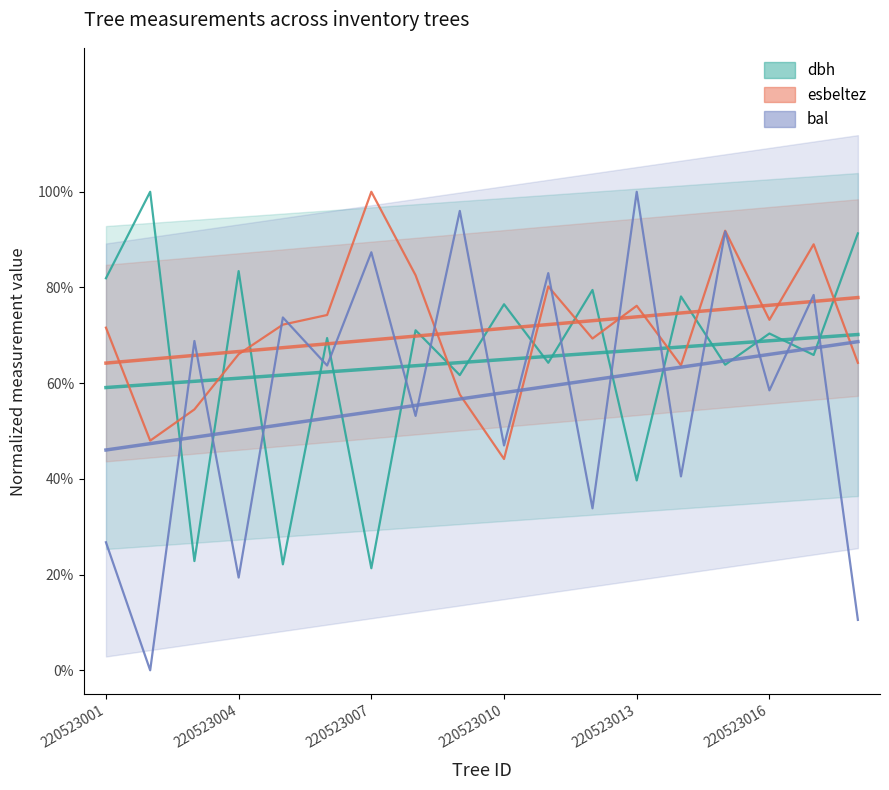

How many lines are shown in the chart?

3